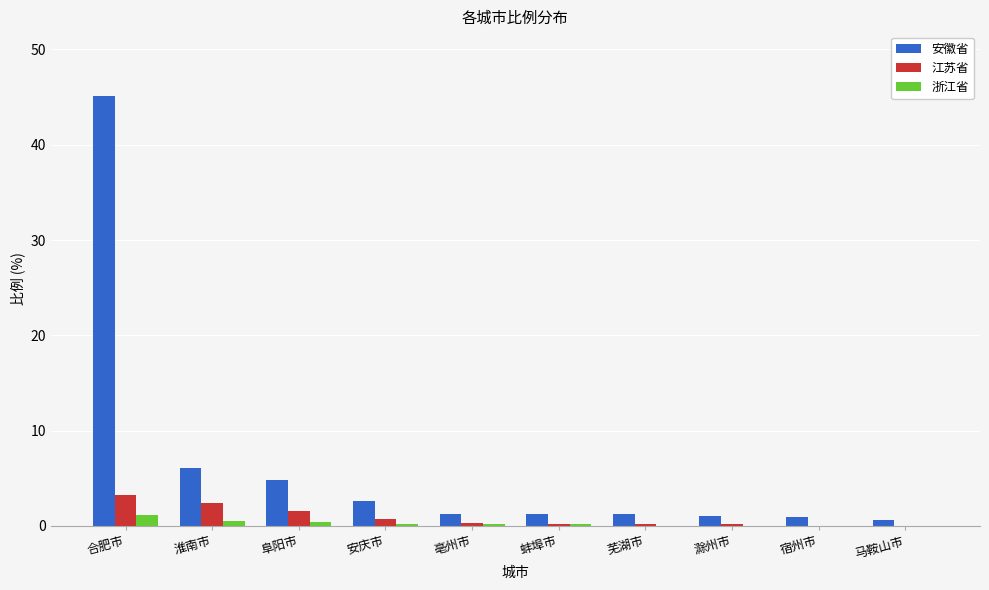

Is it true that 安徽省 equals 3.7 at 淮南市?

False